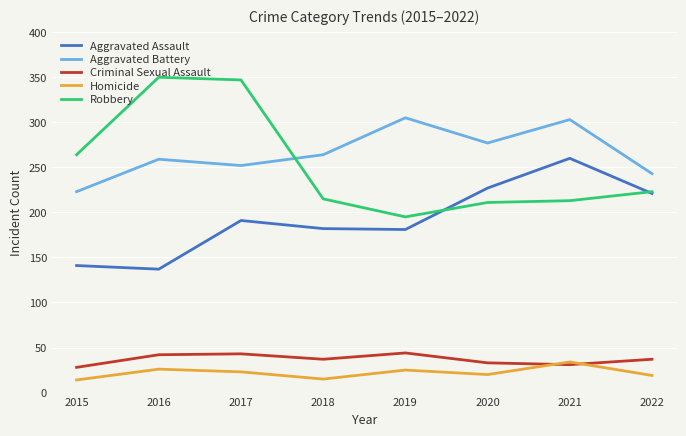

What is the sum of the Robbery values at 2020 and 2022?

434